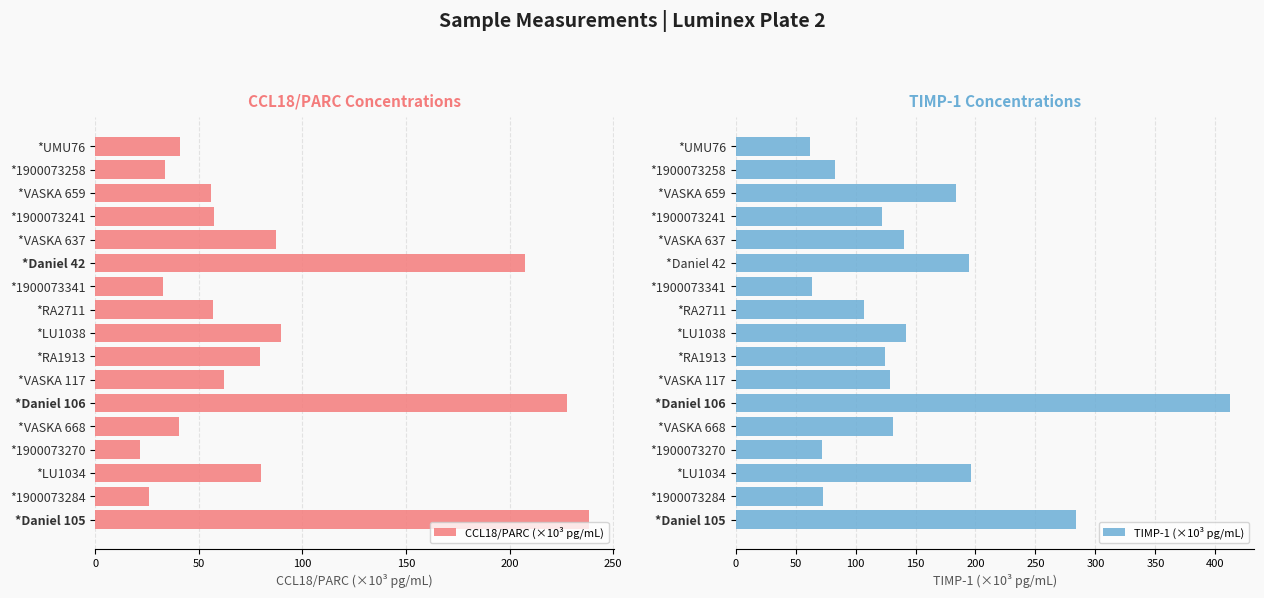

What is the greatest value displayed?

412.0